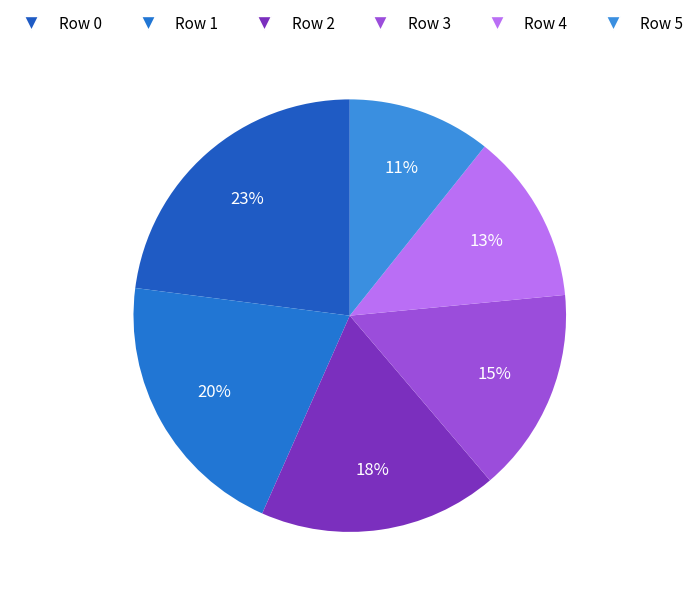

Is it true that Row 0 is 33% of the pie?

False